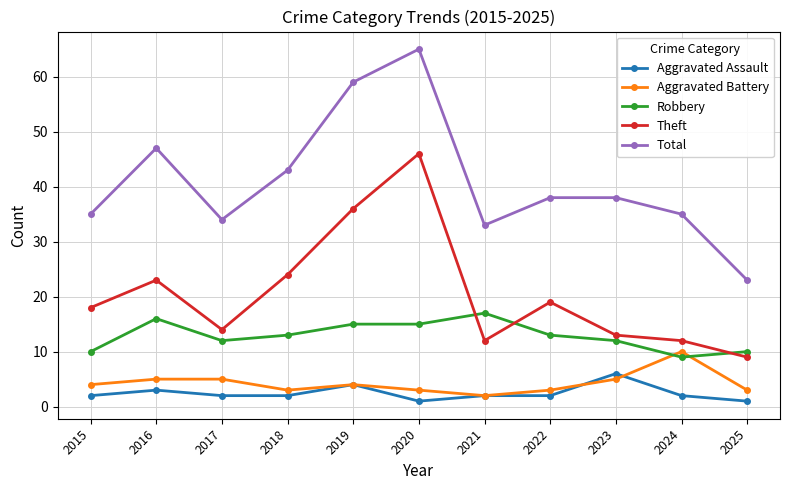

List the series in order of their peak value, lowest first.

Aggravated Assault, Aggravated Battery, Robbery, Theft, Total